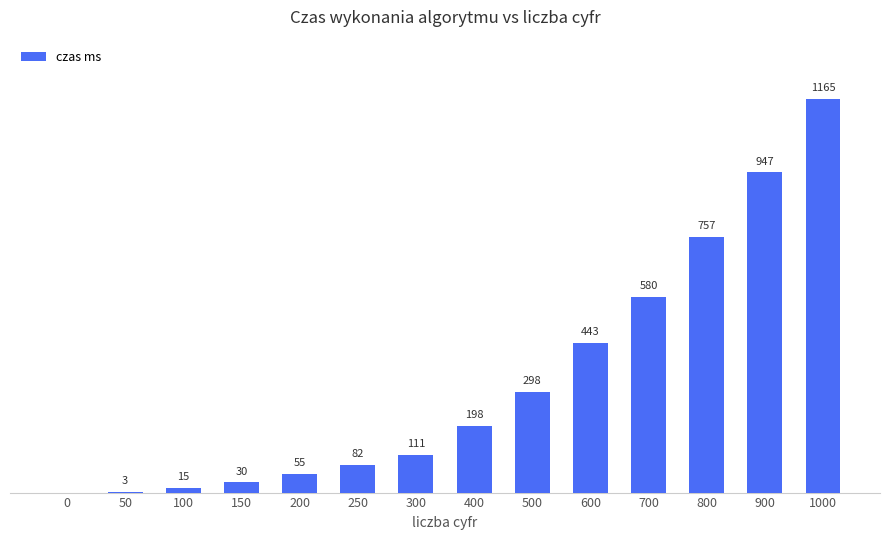

What is the sum of the values at 300 and 0?

111